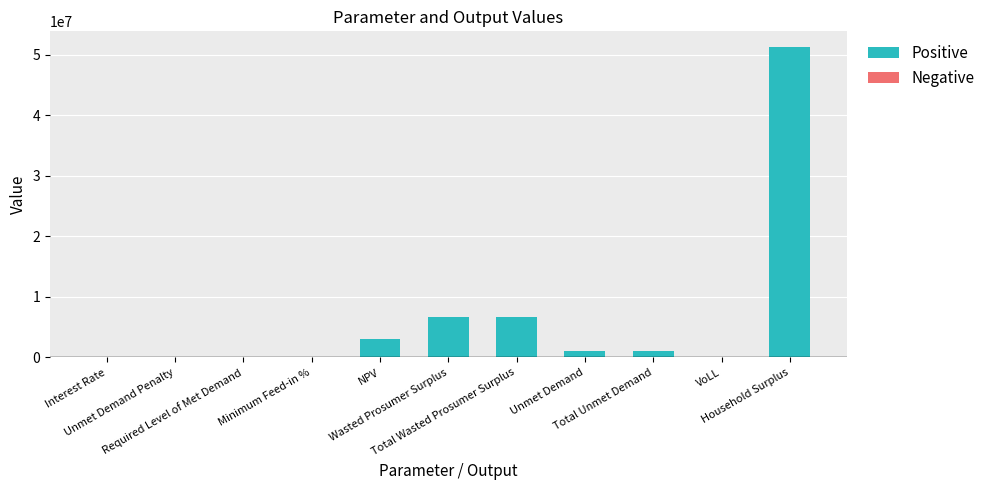

What is the maximum value shown in the chart?

51298569.6